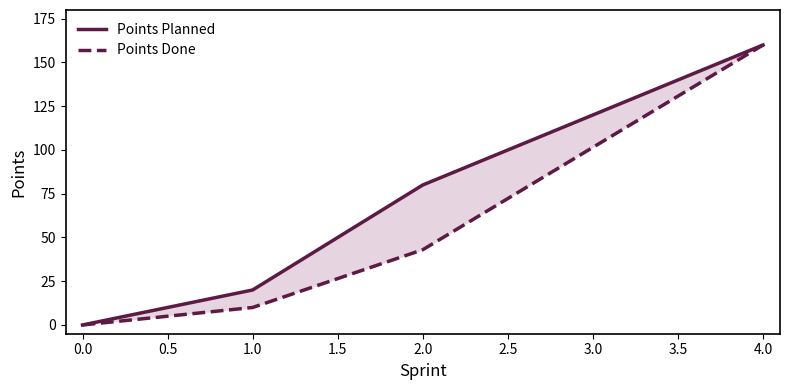

List the series in order of their overall mean, lowest first.

Points Done, Points Planned